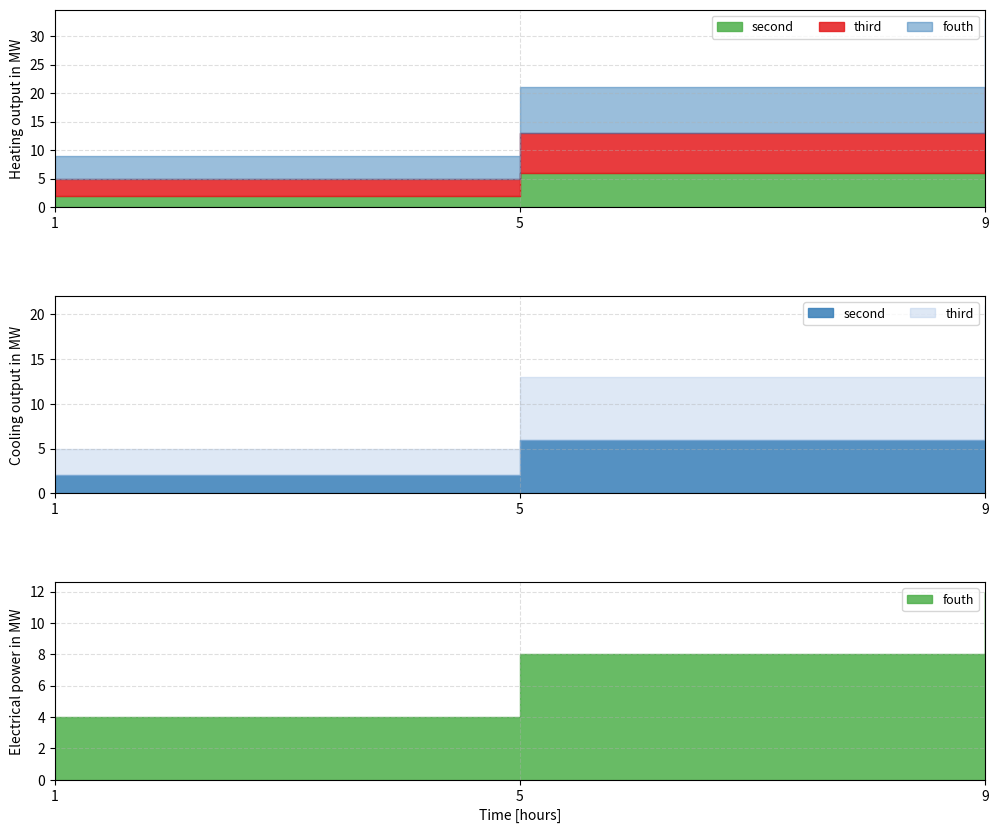

What is the lowest value of the second series?

2